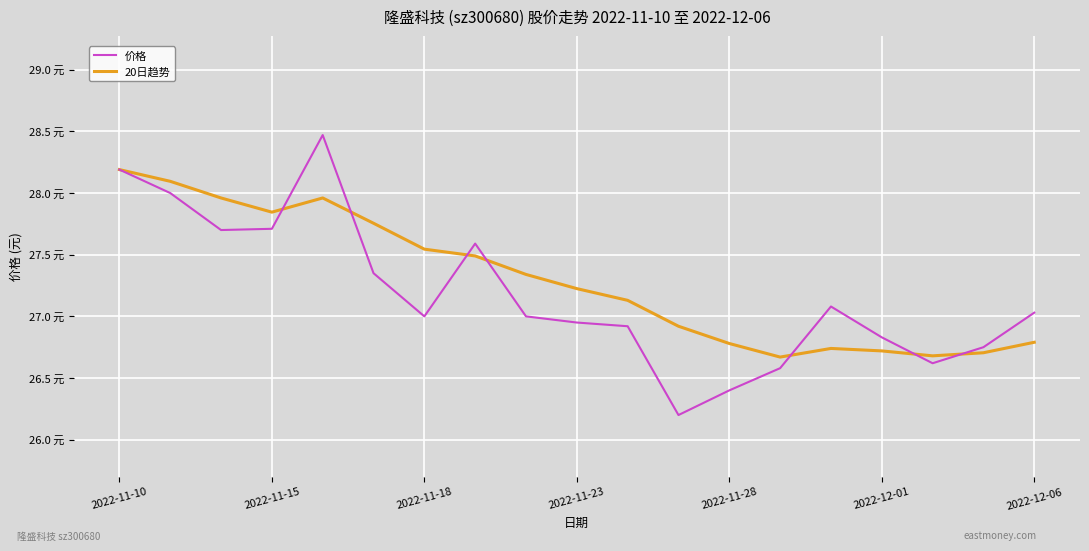

What are all the series names shown in the legend?

价格, 20日趋势